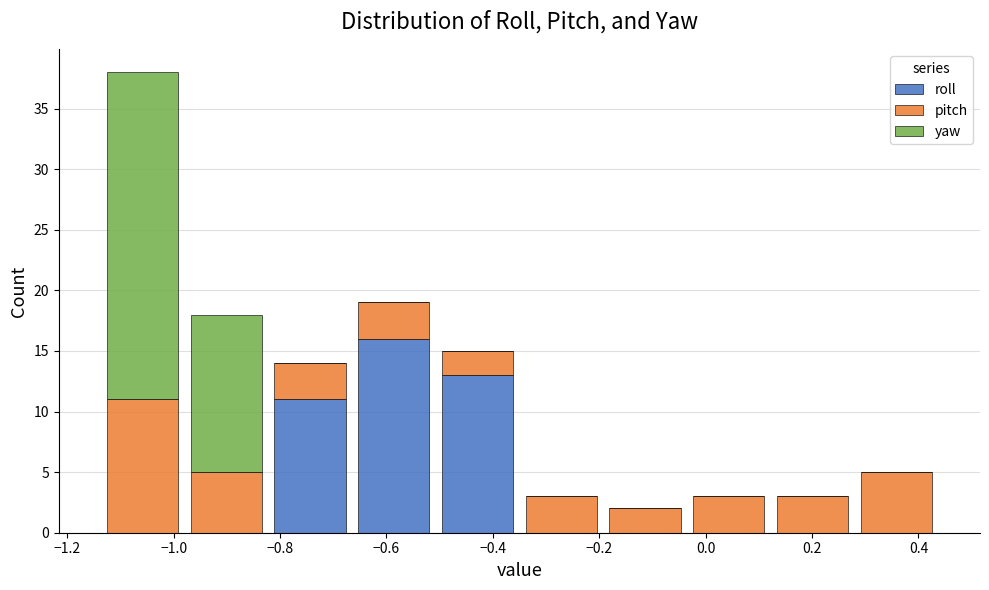

Reading left to right, list every stacked bar in this chart as the range it spans on the x-axis followed by its total height. Neither the bar edges nor the heights are printed on the chart, so give them approximately, as read against the axes.

-1.14 to -0.98: 38
-0.98 to -0.82: 18
-0.82 to -0.66: 14
-0.66 to -0.50: 19
-0.50 to -0.36: 15
-0.36 to -0.20: 3
-0.20 to -0.04: 2
-0.04 to 0.12: 3
0.12 to 0.28: 3
0.28 to 0.44: 5